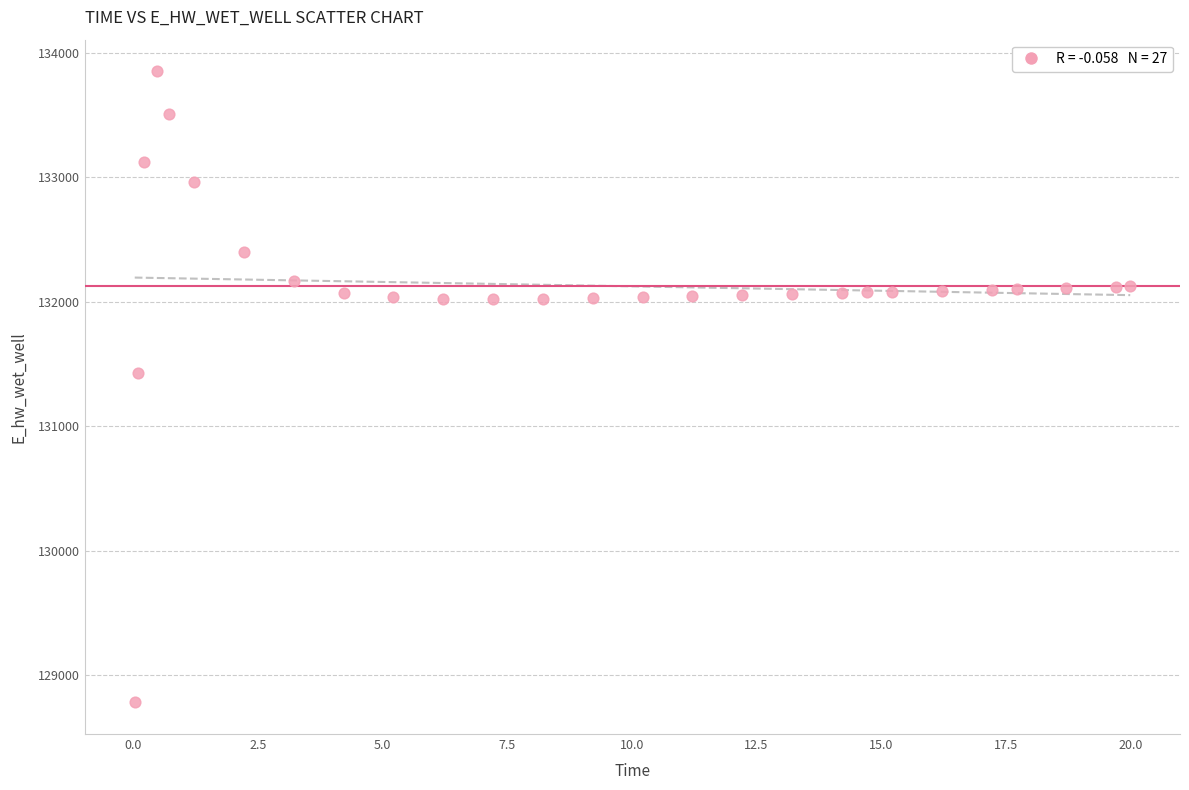

What Y value in the scatter plot is closest to 131317?

131425.7